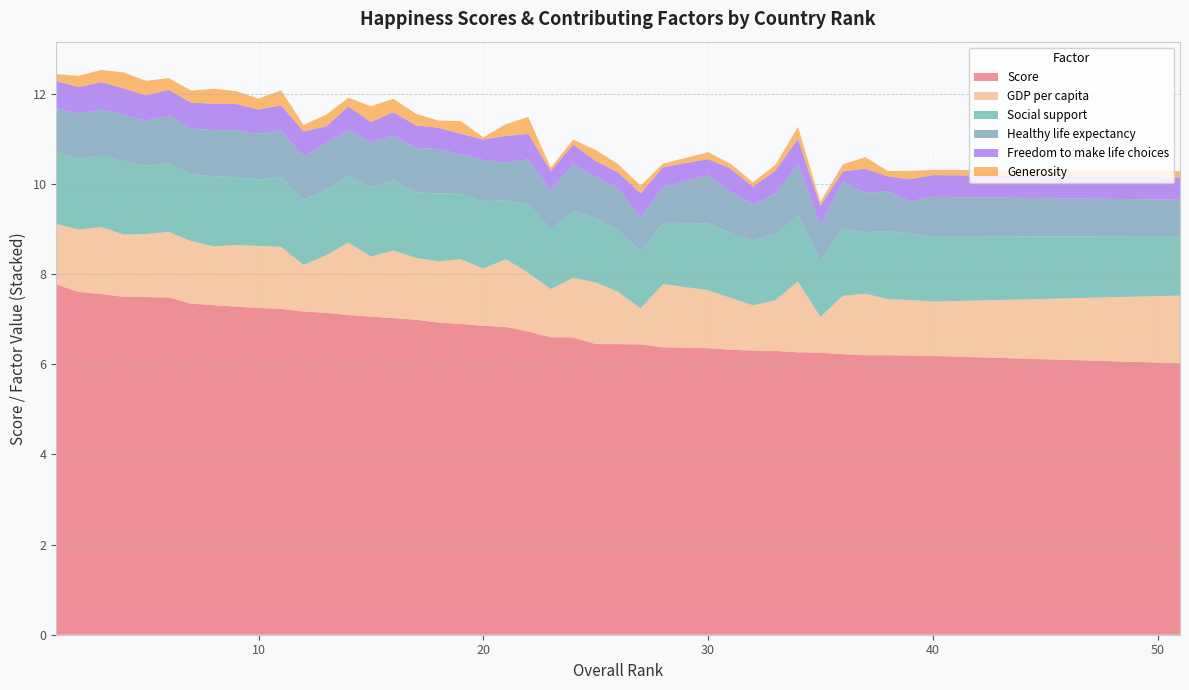

What is the lowest value of the Score series?

6.0